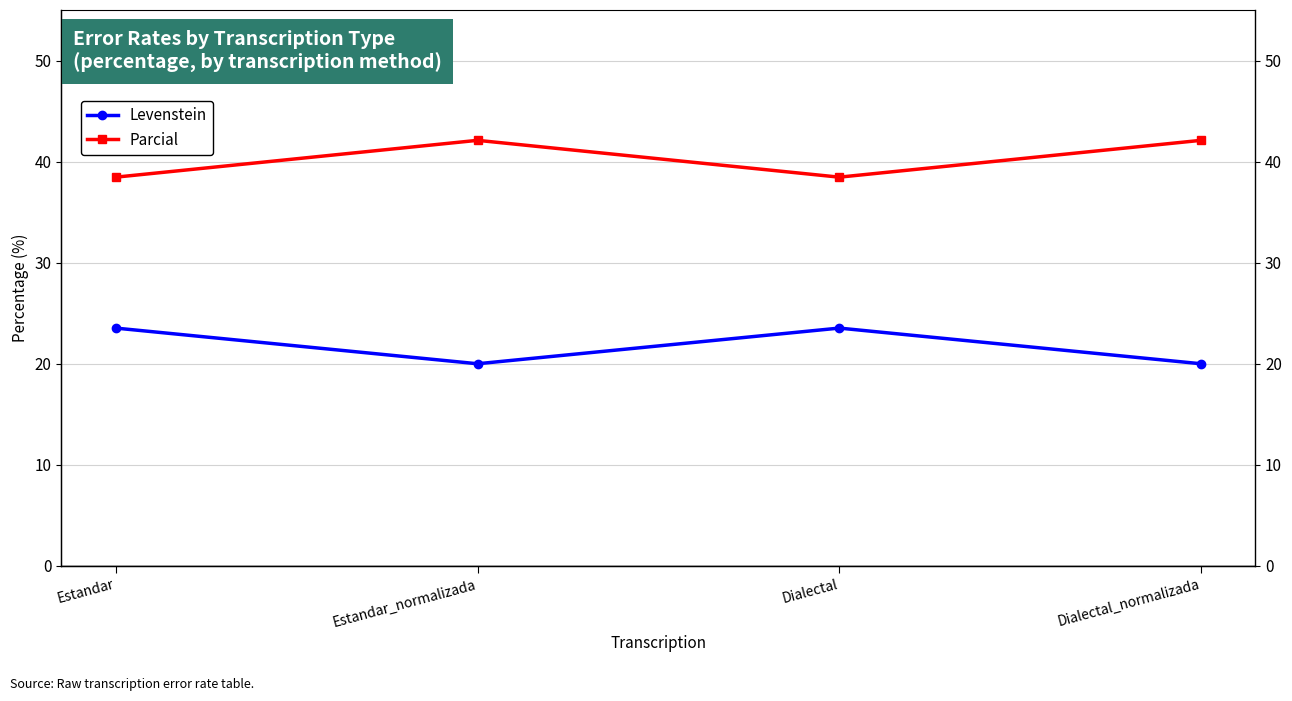

The Parcial series shows 62.0 at Dialectal_normalizada. True or false?

False